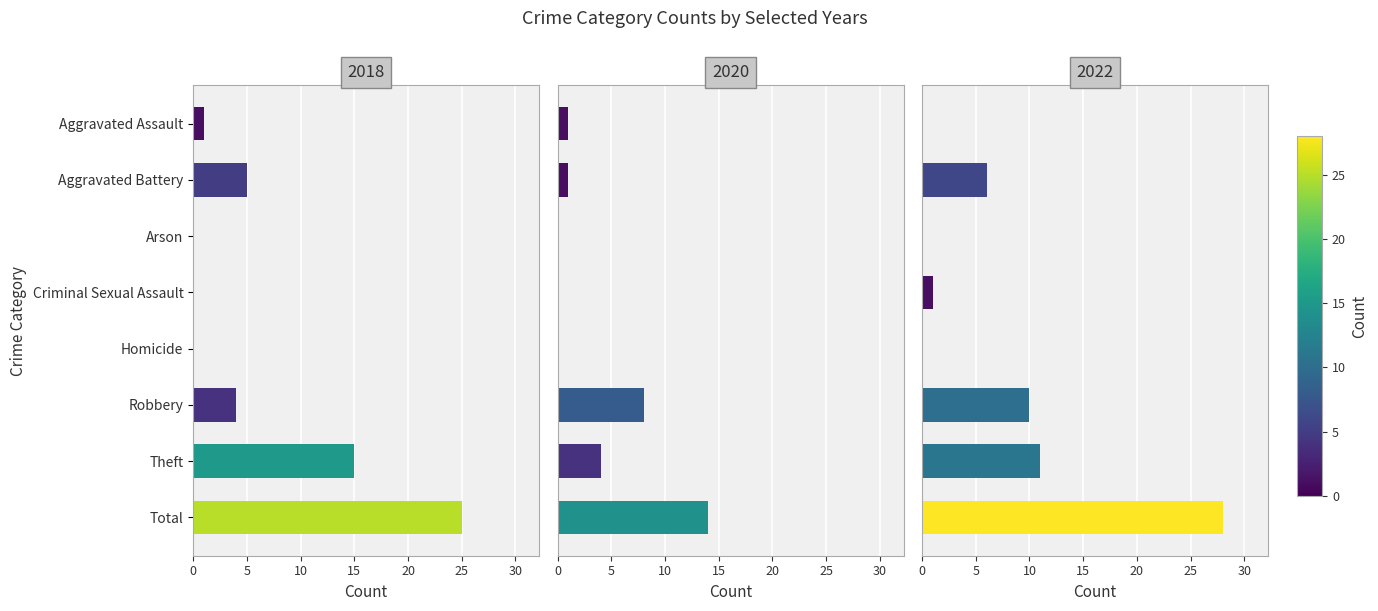

The value of 2021 at Homicide is 13. True or false?

False